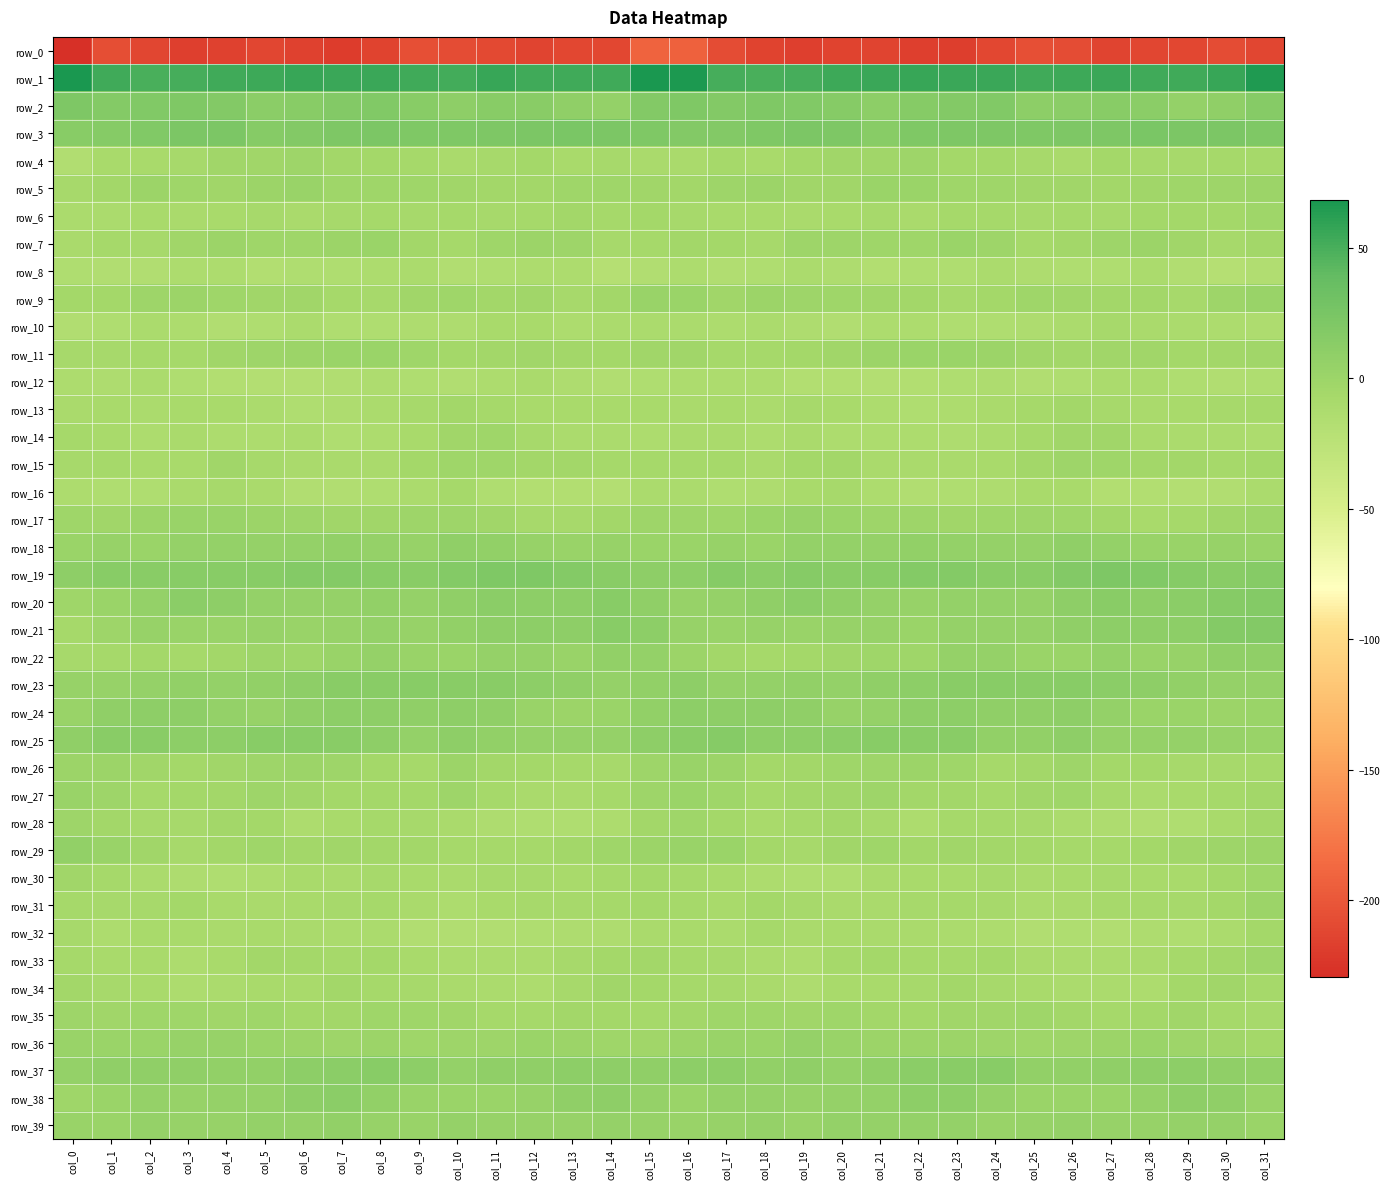

The row_4 series shows -6.3 at col_15. True or false?

False